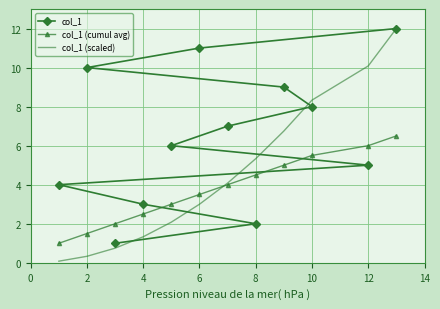

What is the sum of all col_1 (scaled) values?

54.2